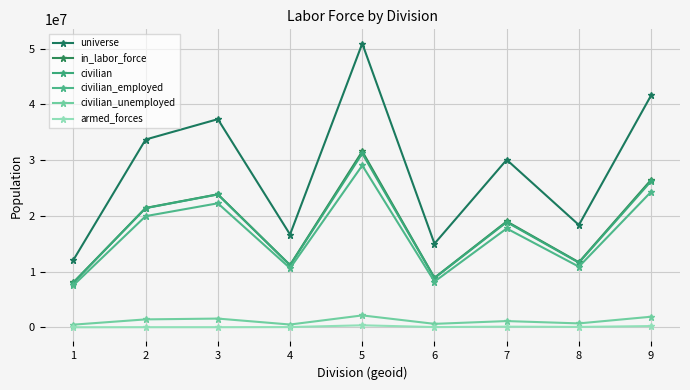

What are all the series names shown in the legend?

universe, in_labor_force, civilian, civilian_employed, civilian_unemployed, armed_forces